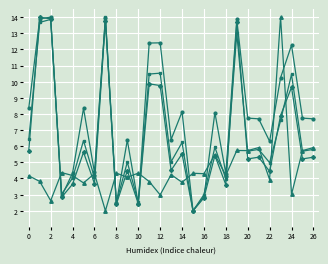

What is the greatest value displayed?

14.0